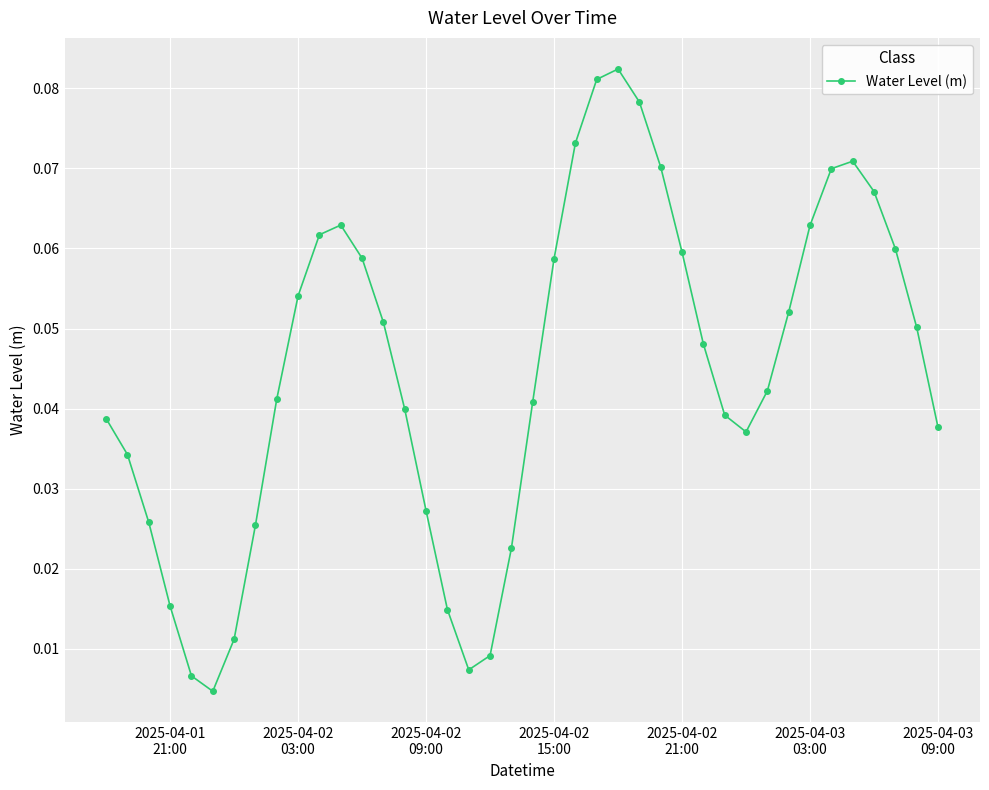

How many interior local valleys (lower than both neighbors) does the data have?

3